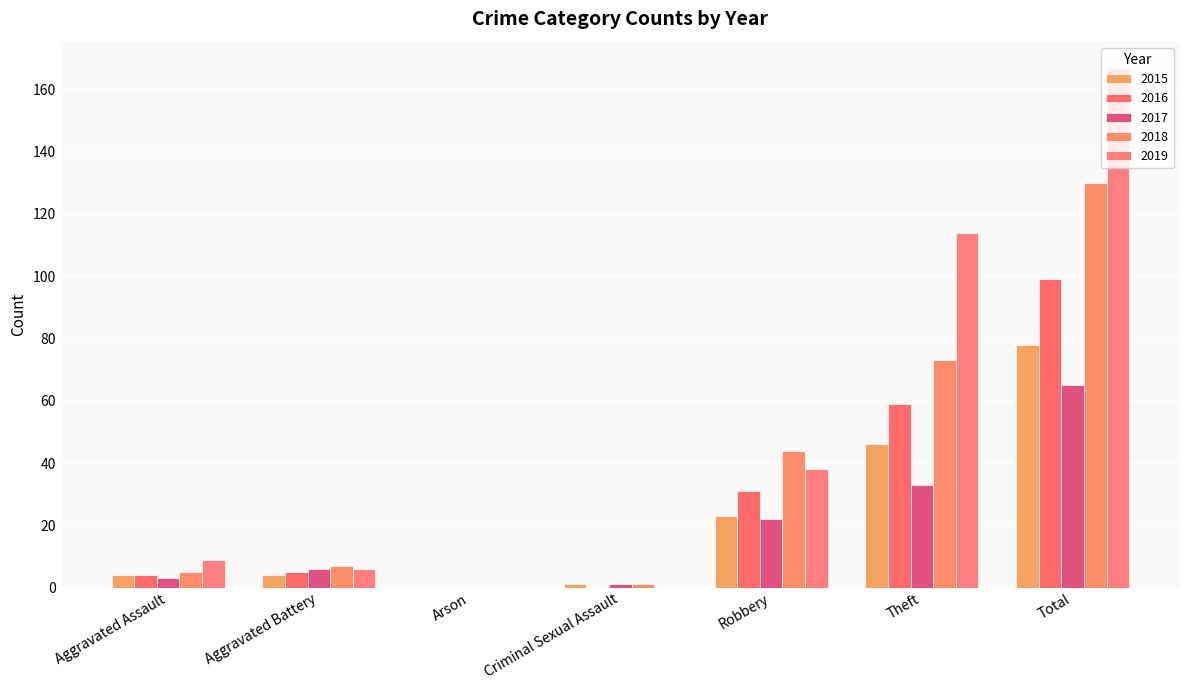

Which series has the largest total across all categories?

2019